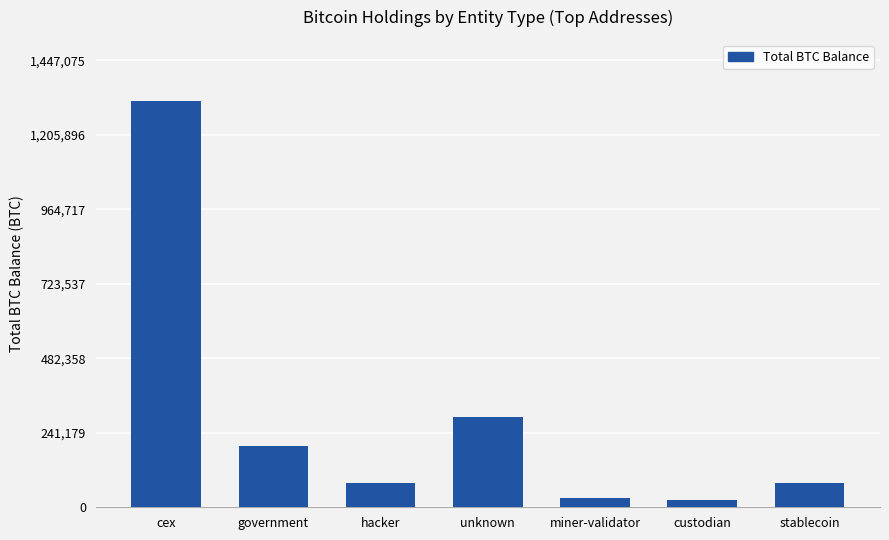

True or false: the data shows 77446.6 at stablecoin.

True